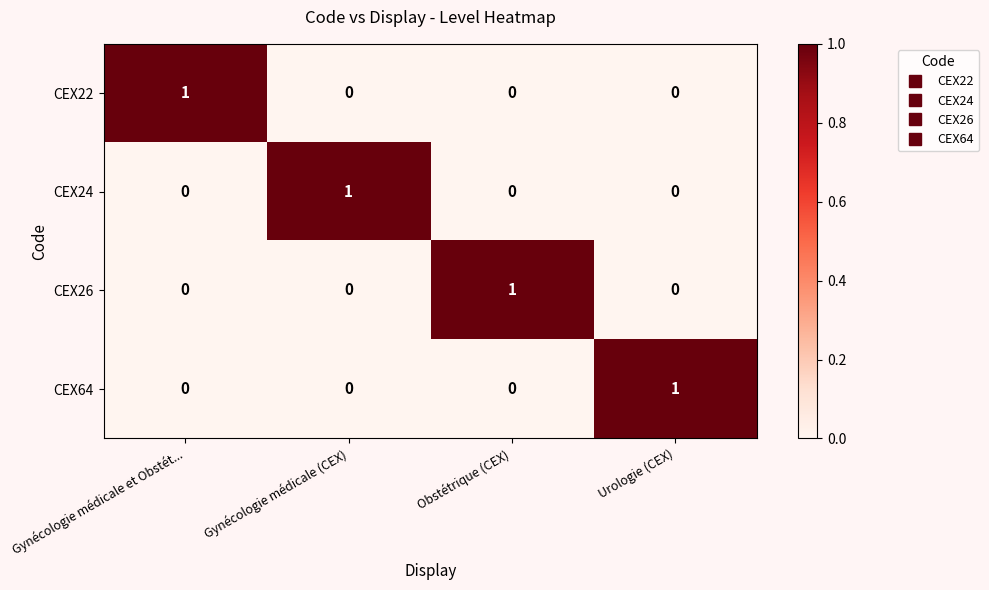

Which category has the highest value in the CEX22 series?

Gynécologie médicale et Obstét...